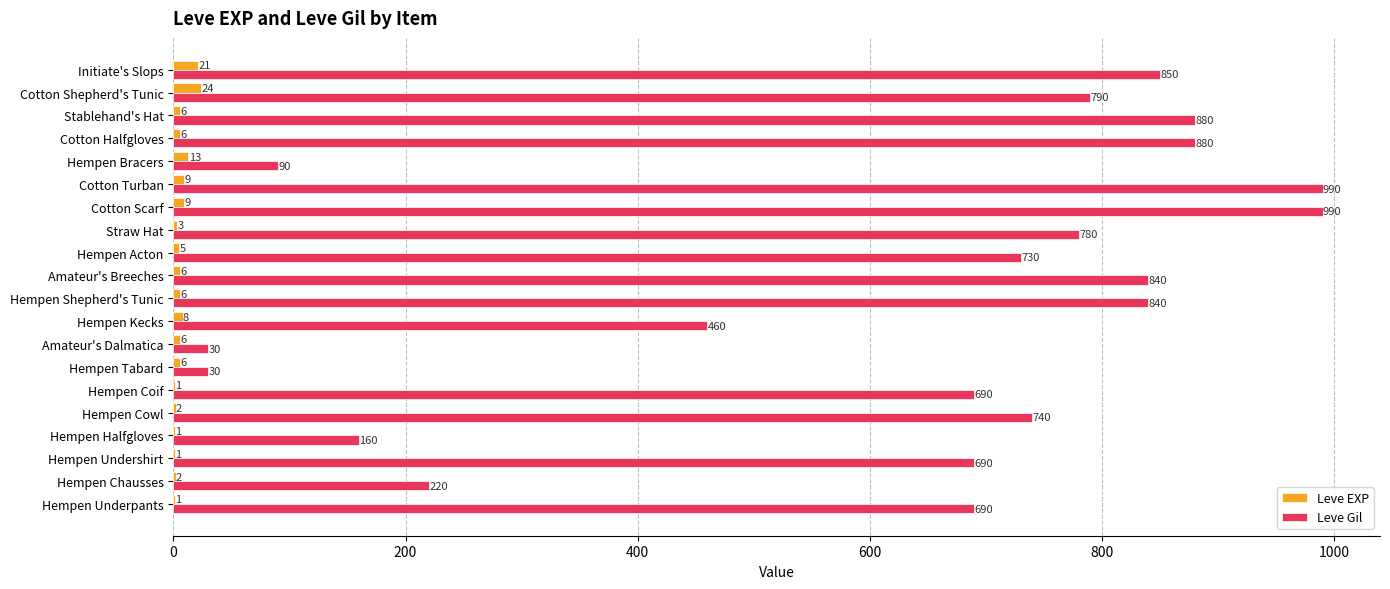

Is it true that Leve Gil equals 30 at Amateur's Dalmatica?

True